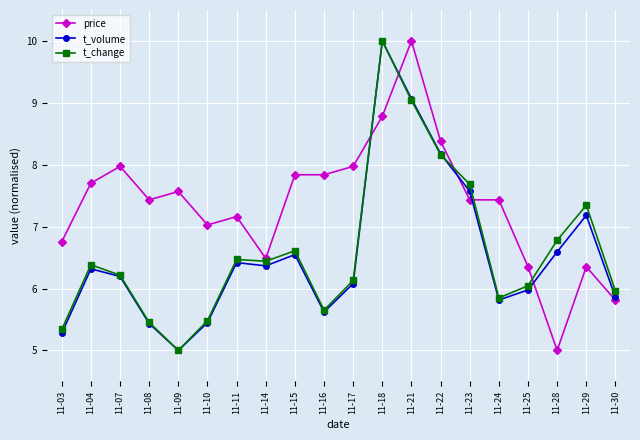

True or false: t_volume has more than 1 points higher than both neighbors.

True